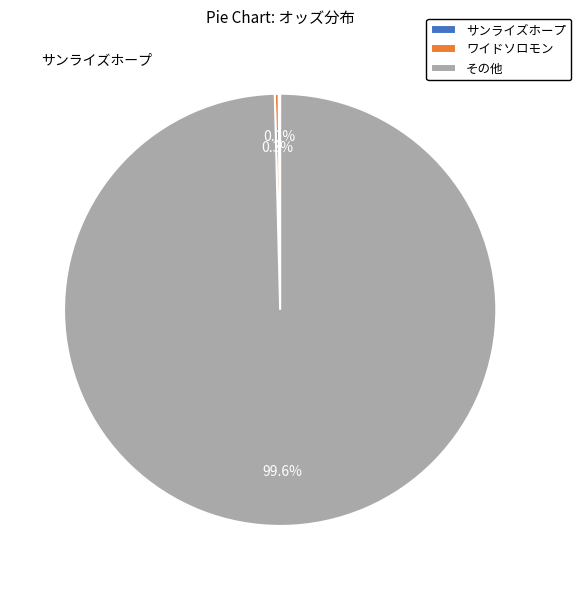

To the nearest percent, what is the average slice percentage?

33%